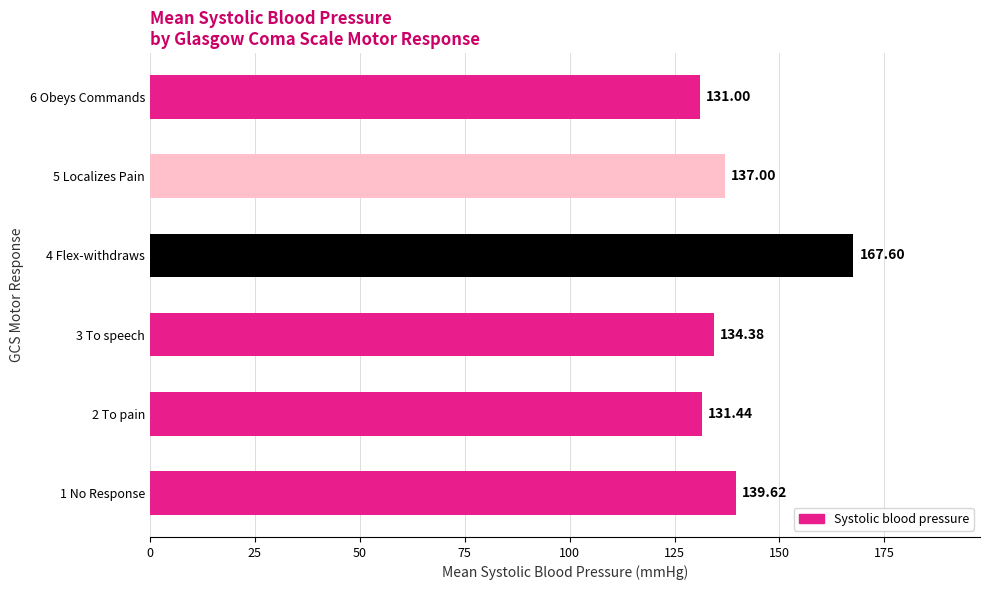

Between 4 Flex-withdraws and 3 To speech, which is larger?

4 Flex-withdraws